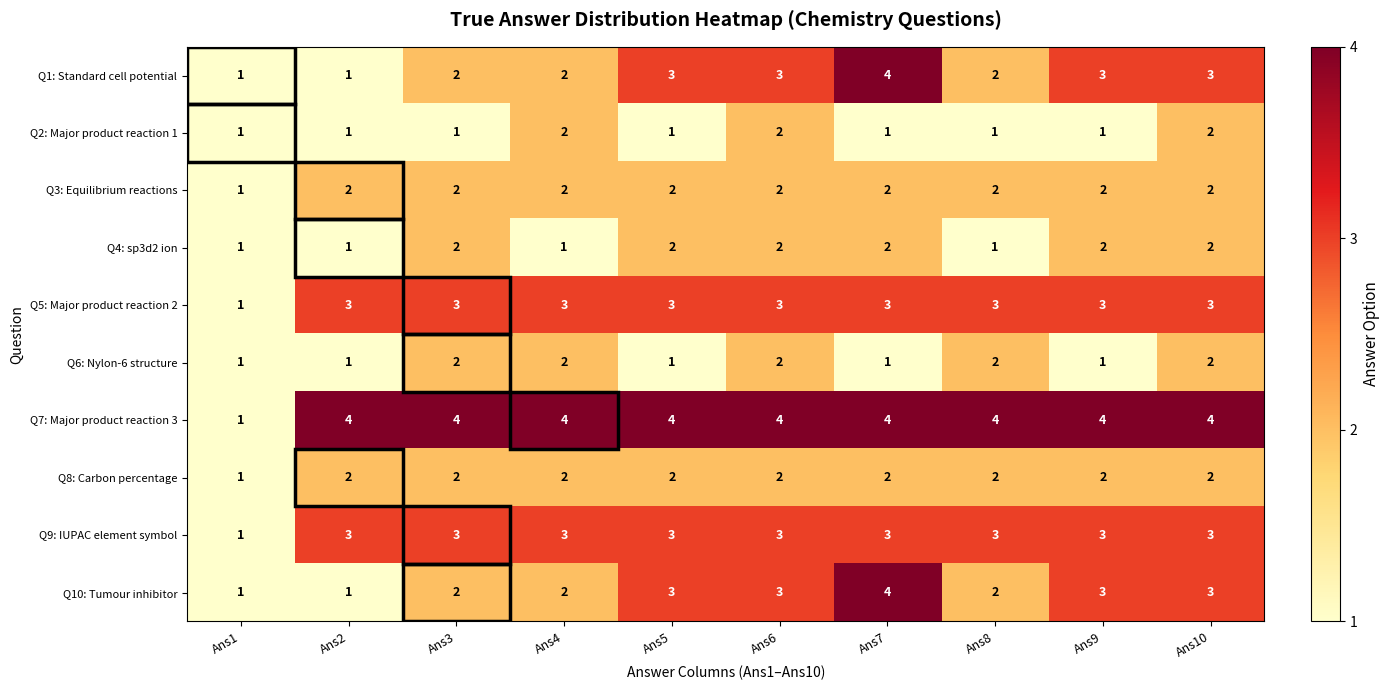

Between Ans1 and Ans2, which series saw the biggest shift?

Q7: Major product reaction 3